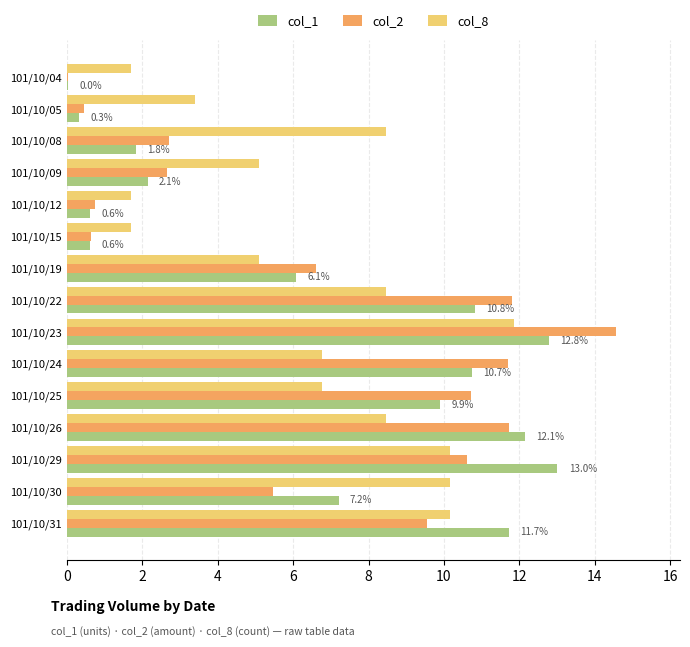

Which category has the highest value across all series?

101/10/23